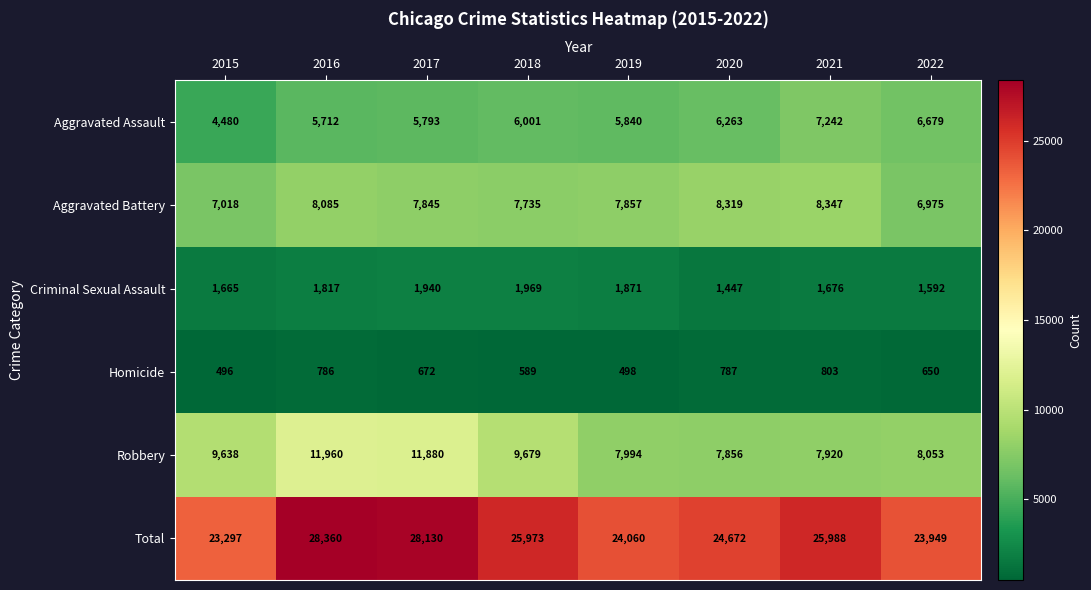

Rank the series by their maximum value, from lowest to highest.

Homicide, Criminal Sexual Assault, Aggravated Assault, Aggravated Battery, Robbery, Total